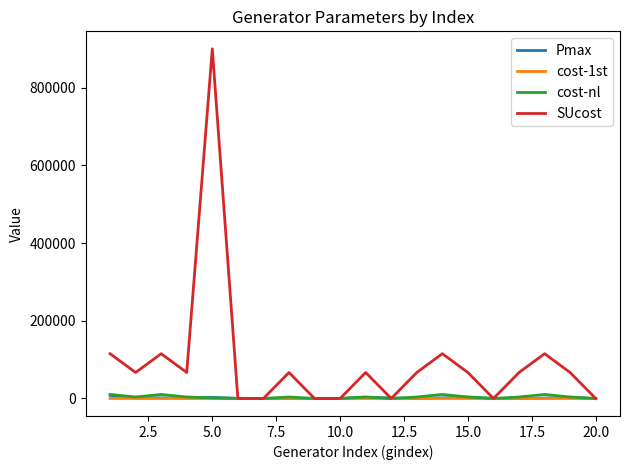

Which series has the largest range (max minus min)?

SUcost